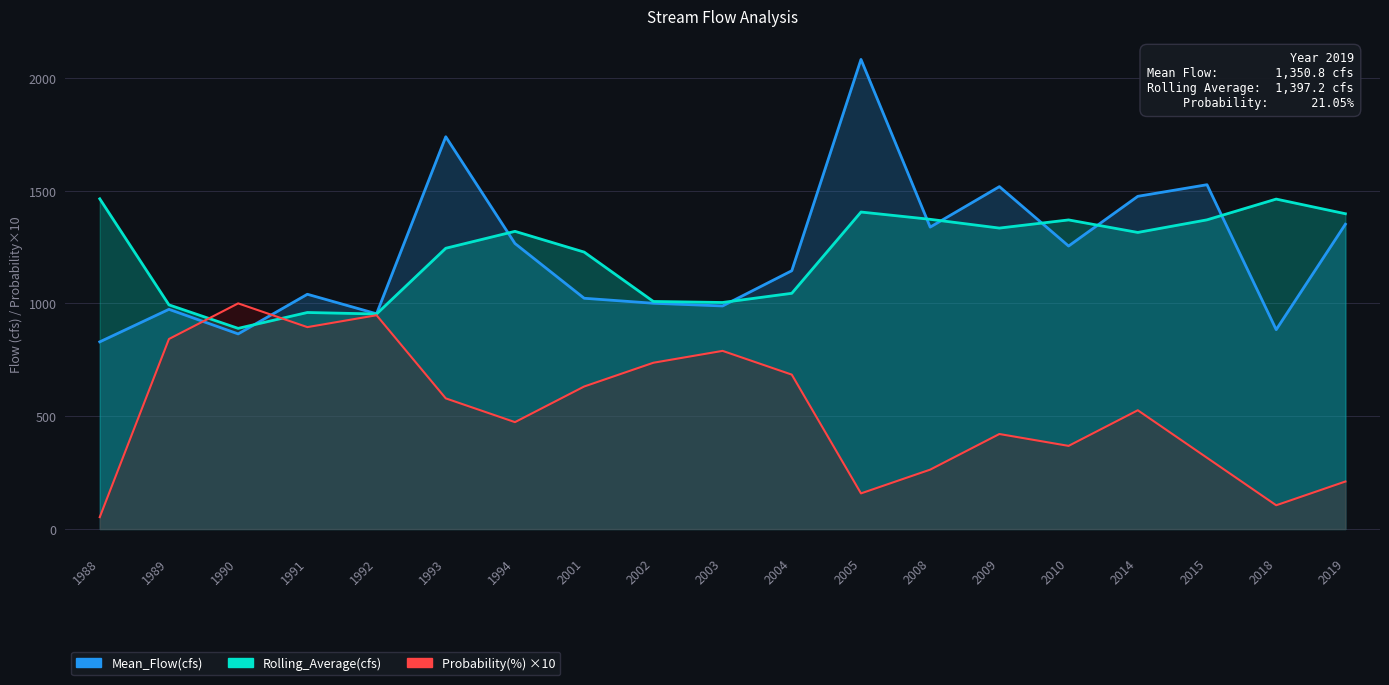

What is the average value of the Mean_Flow(cfs) series?

1223.5